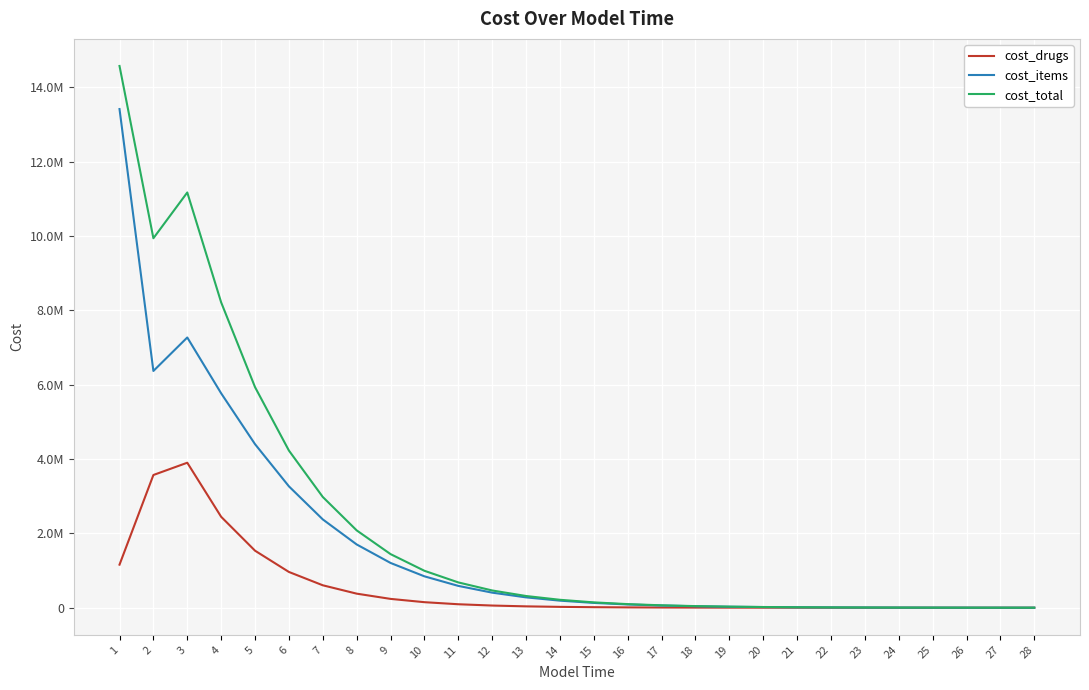

In cost_drugs, how many points are higher than both neighbors (excluding endpoints)?

1